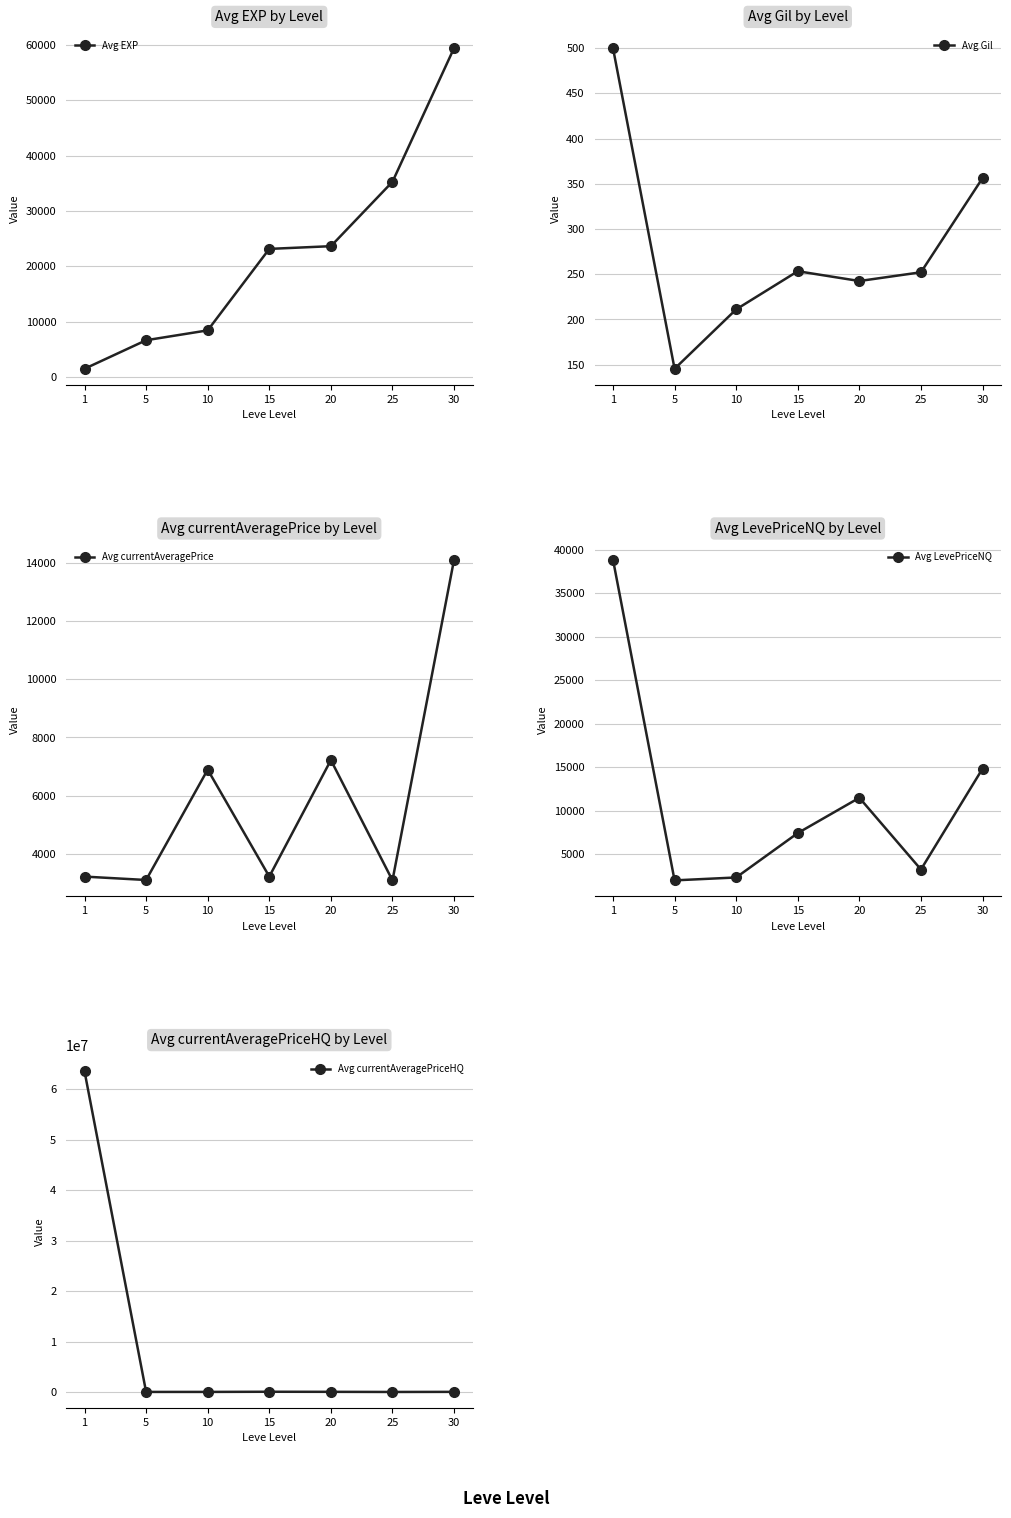

Which category has the lowest value in the Avg currentAveragePriceHQ series?

25